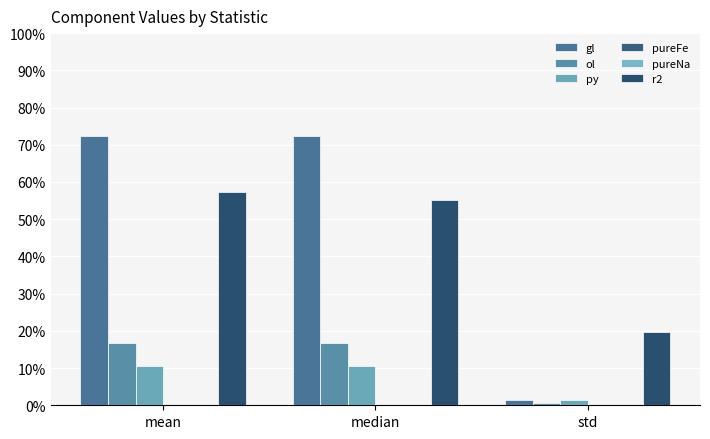

Are the bars grouped side by side (vs. stacked)?

Yes